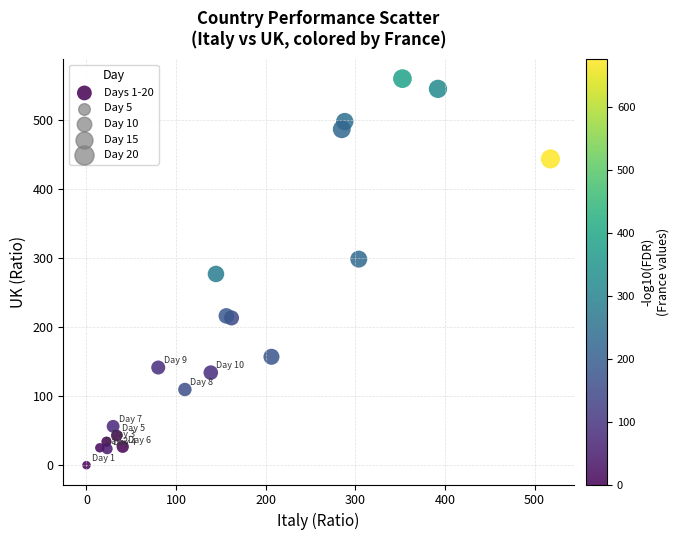

What is the range of Y values (max minus min)?

559.7